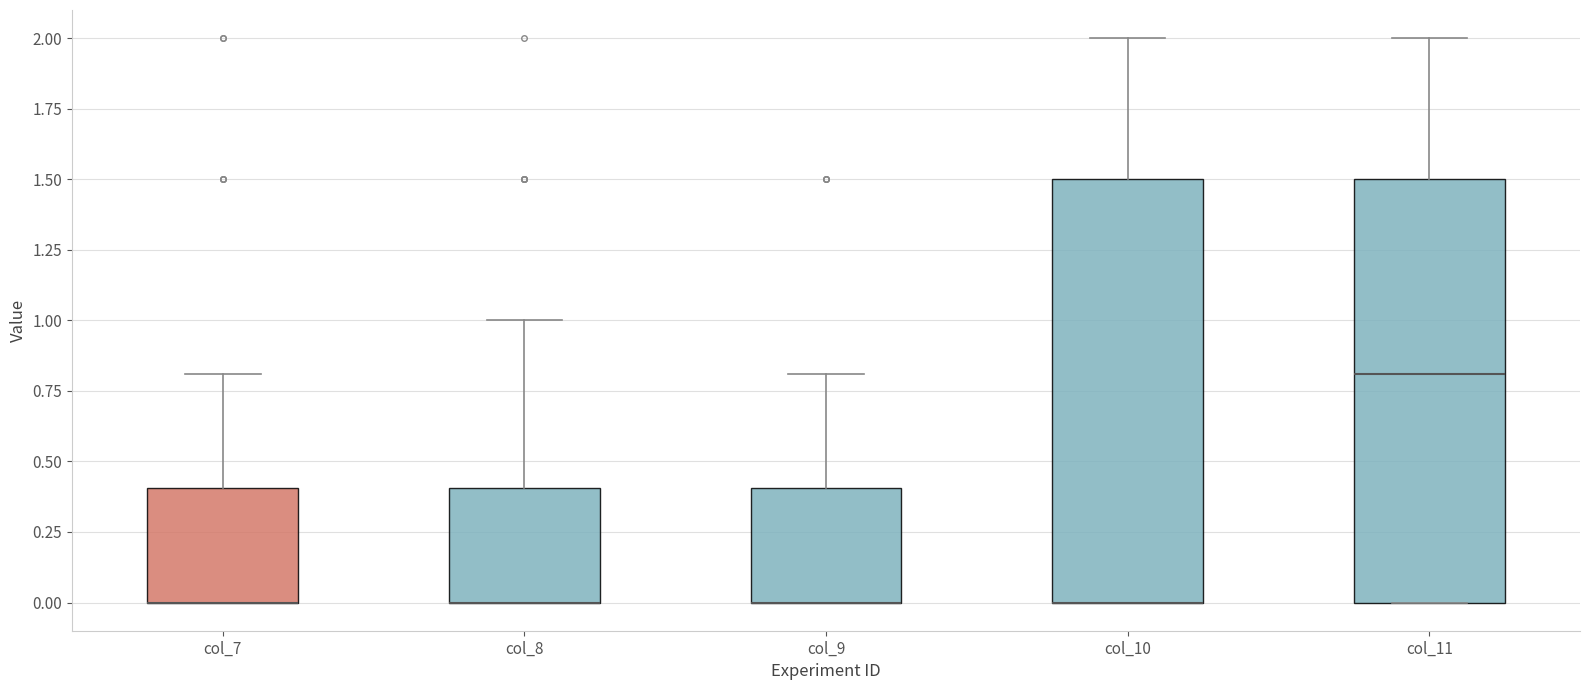

Where does the upper whisker of the box for col_9 end on the y-axis? The values are not printed on the chart, so give them approximately, as read against the axis.

0.8